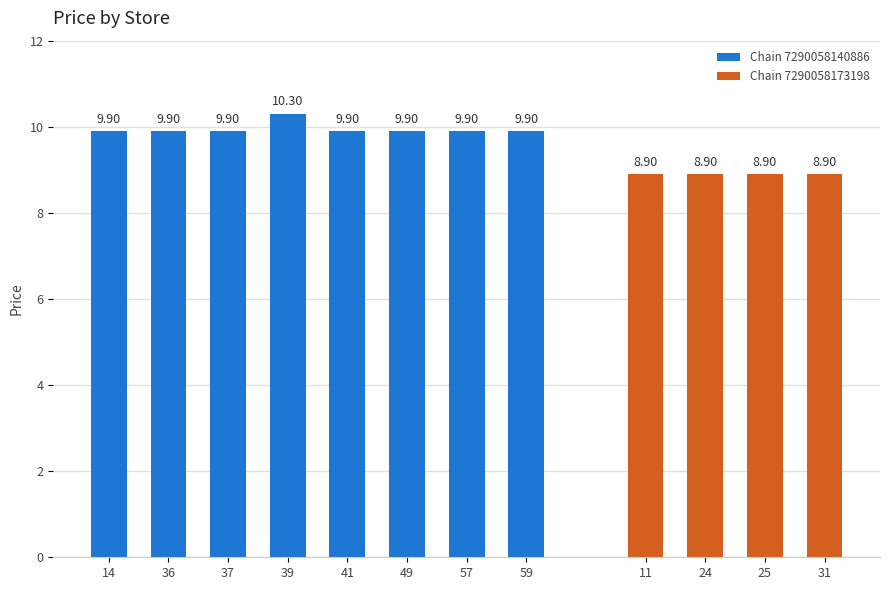

What is the difference between the maximum and second lowest values in the Chain 7290058140886 series?

0.4